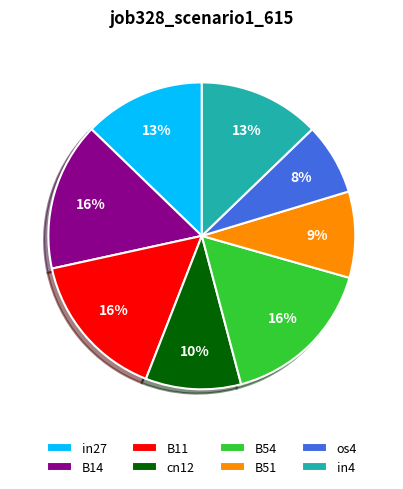

Which category has the smallest portion of the pie?

os4